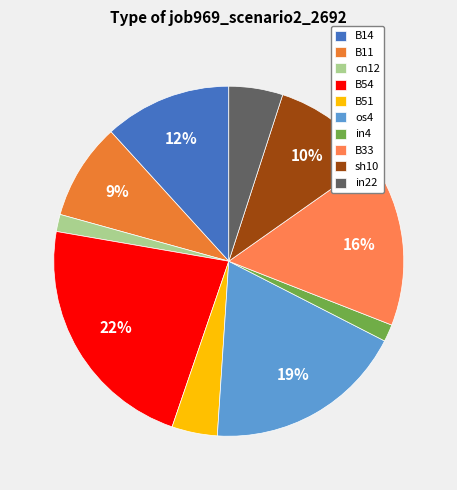

What is the smallest slice in the pie chart?

cn12